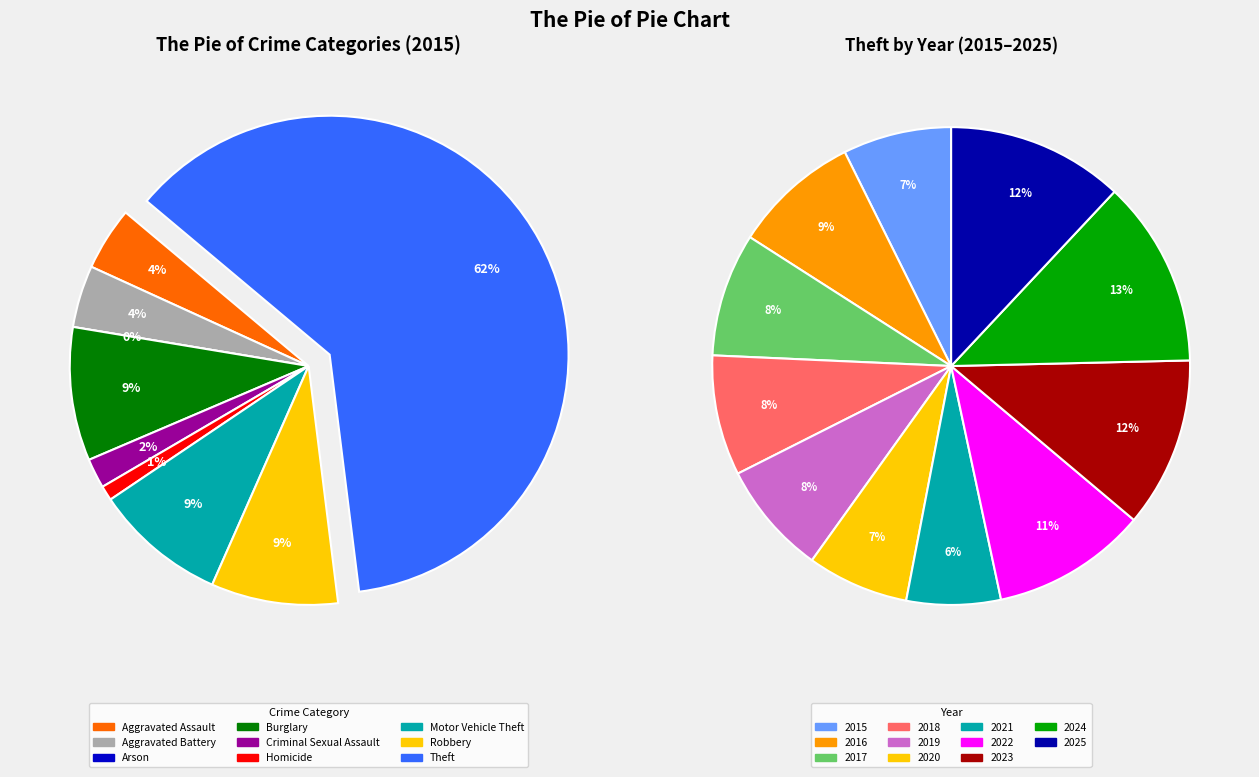

To the nearest percent, what portion does Criminal Sexual Assault represent?

2%